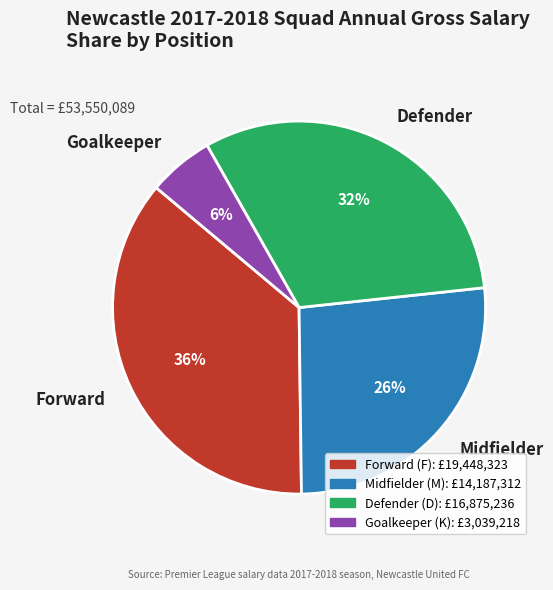

How many slices are in this pie chart?

4